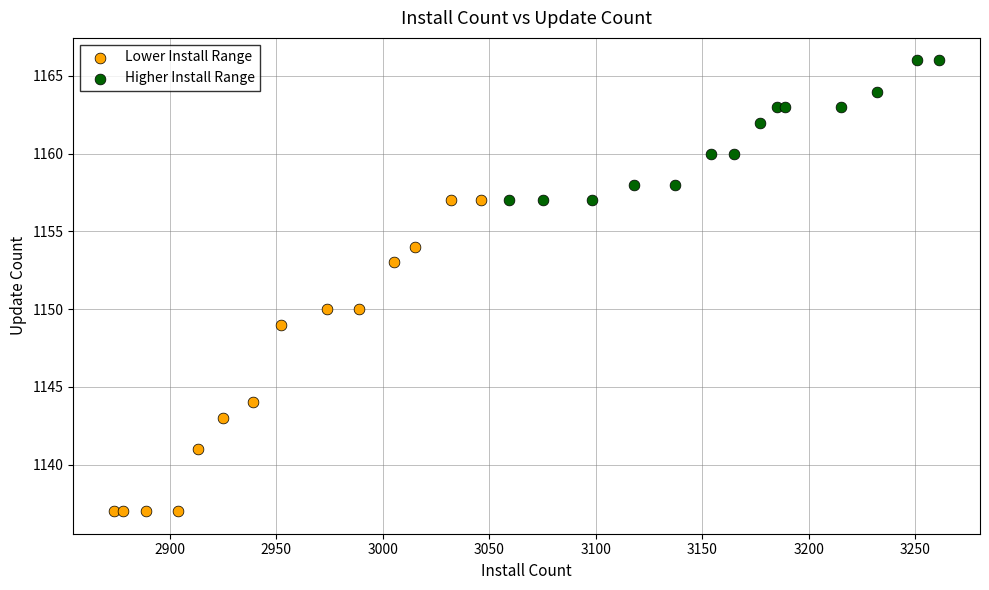

Which series reaches the maximum Y coordinate?

Higher Install Range